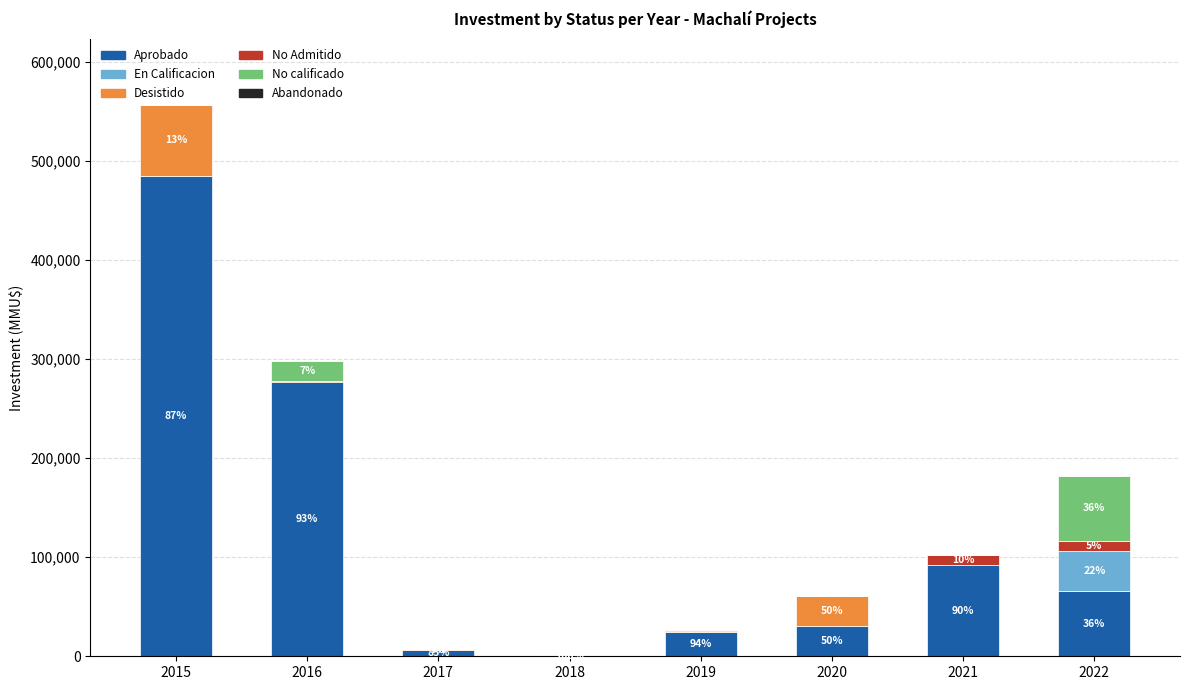

At which category is the sum across all series the highest?

2015